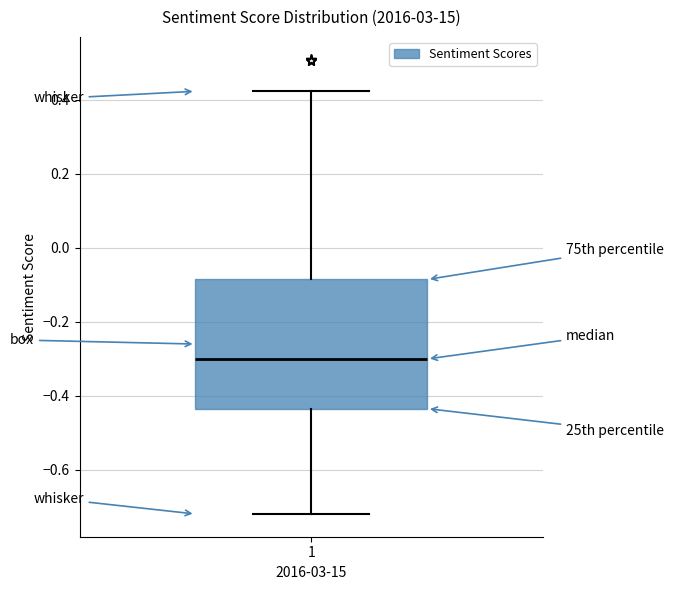

Transcribe this box plot: give where the median line is, the range the box spans, and where the two whiskers end, as read against the y-axis. The values are not printed on the chart, so give them approximately, as read against the axis.

median -0.30, box -0.44 to -0.08, whiskers -0.72 to 0.42